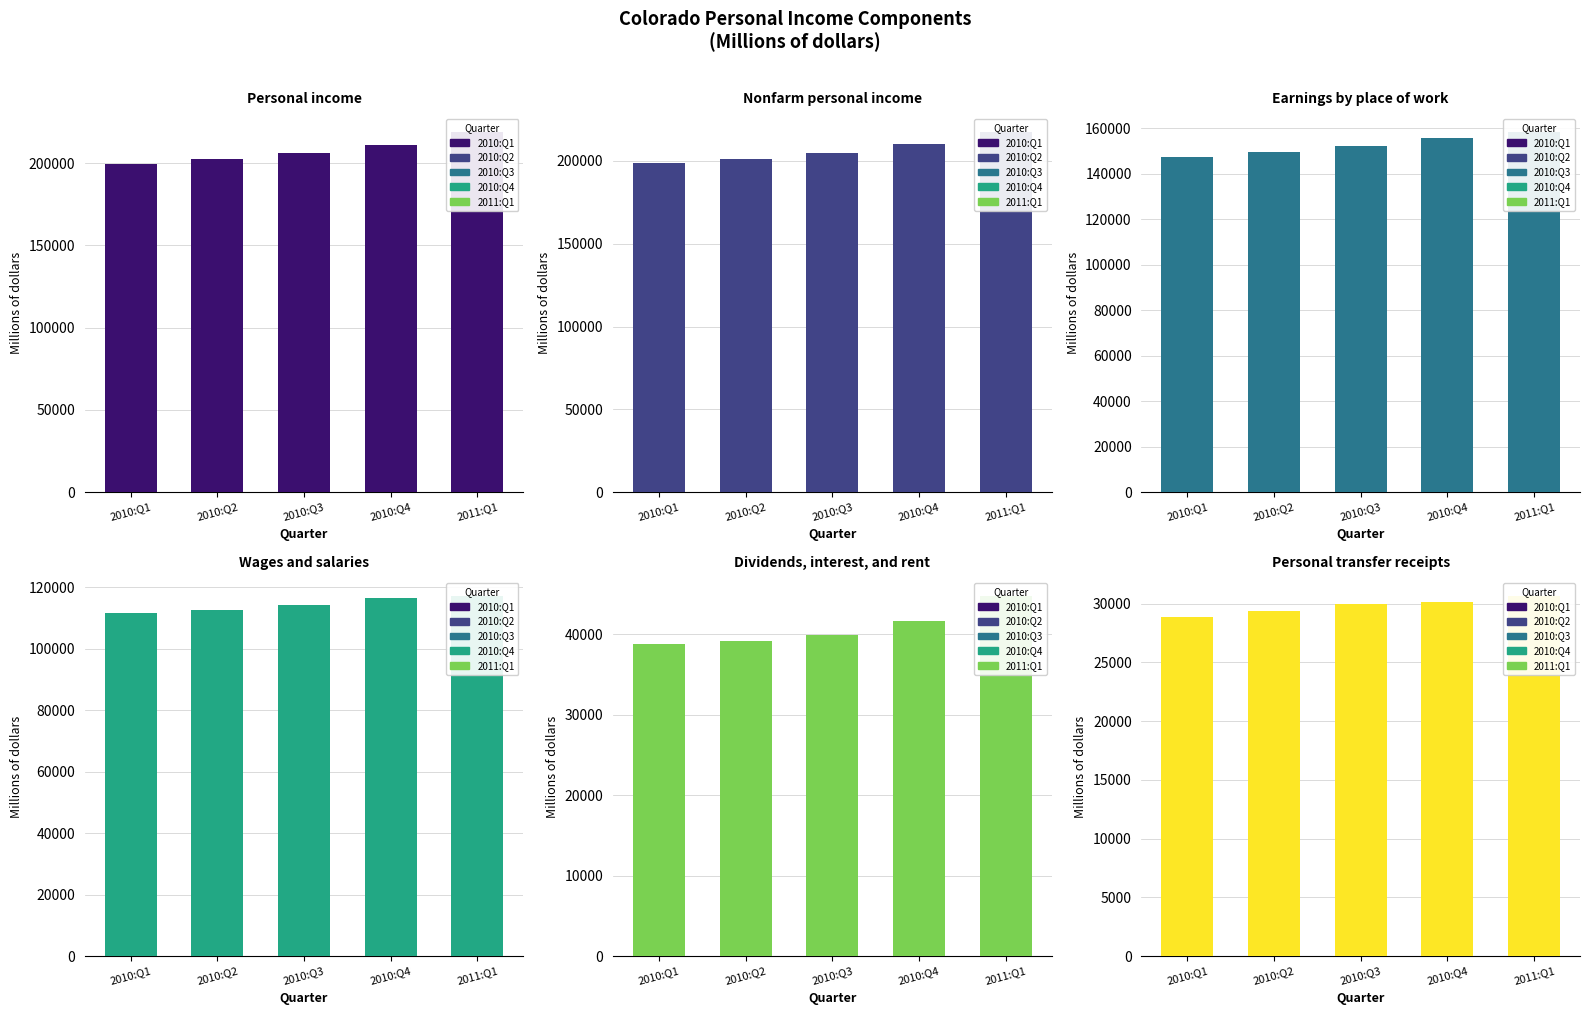

Rank the series by their maximum value, from highest to lowest.

Personal income, Nonfarm personal income, Earnings by place of work, Wages and salaries, Dividends, interest, and rent, Personal transfer receipts